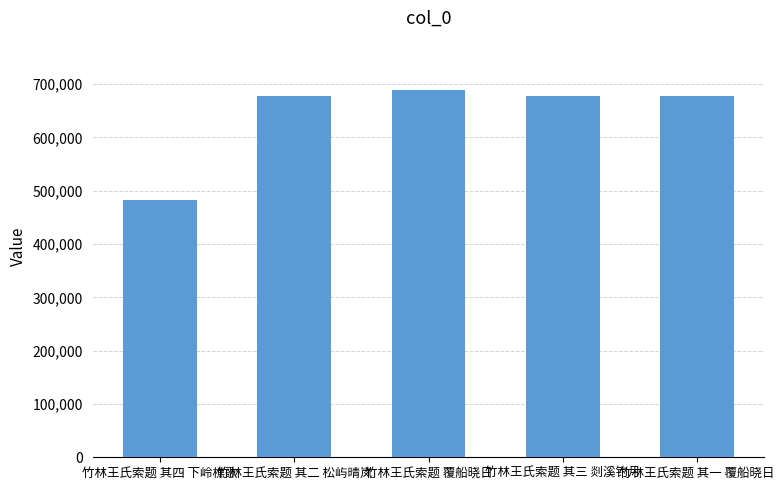

What is the label of the 4th bar from the right?

竹林王氏索题 其二 松屿晴岚